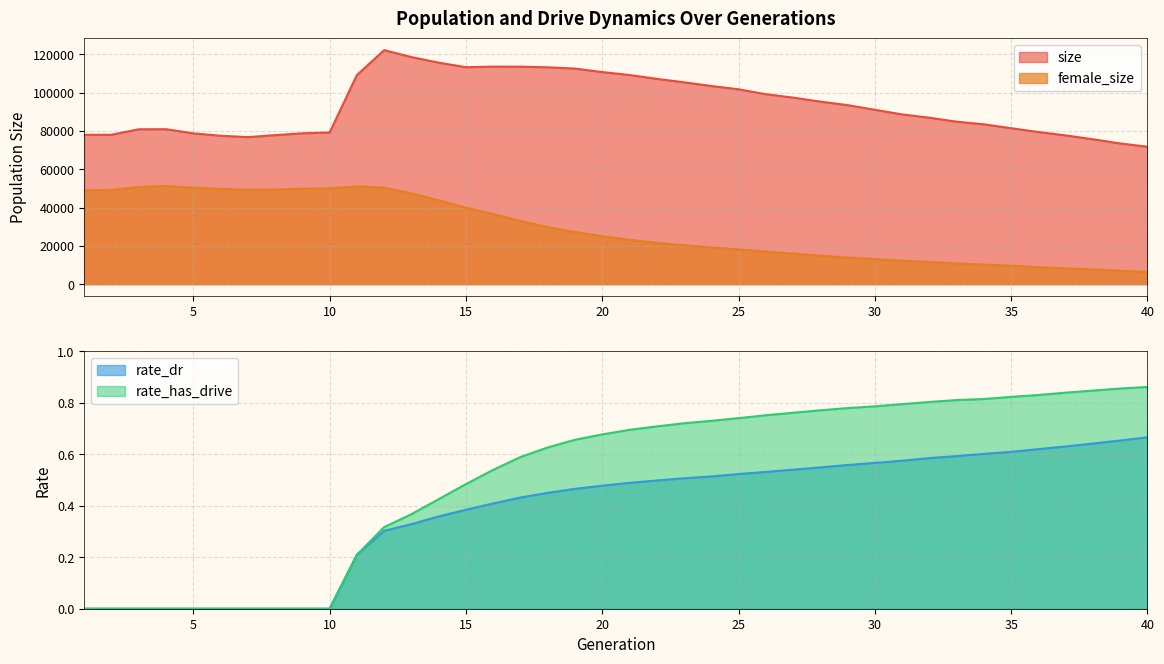

At which category does the chart reach its minimum across all series?

1